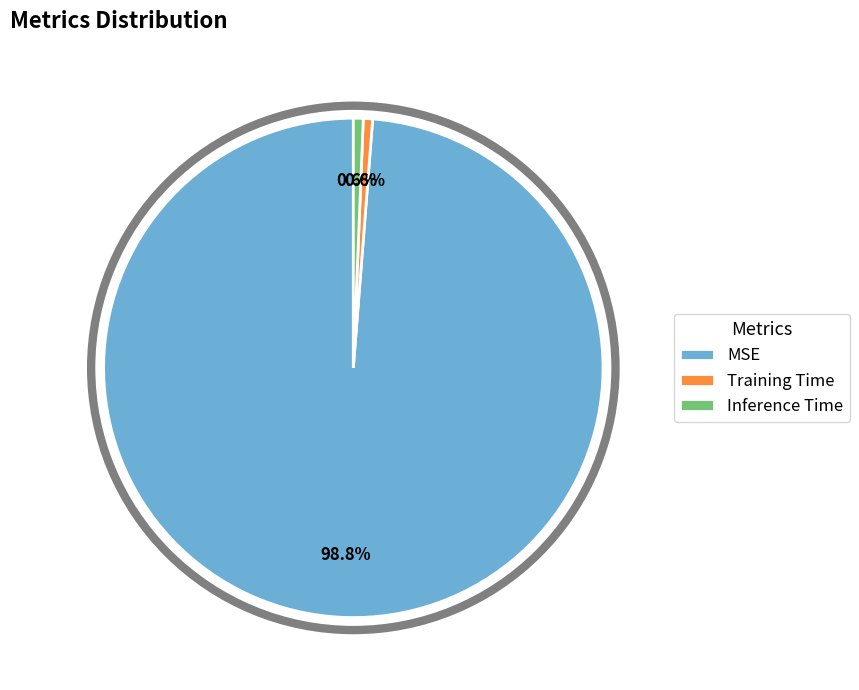

To the nearest percent, what portion does Inference Time represent?

1%